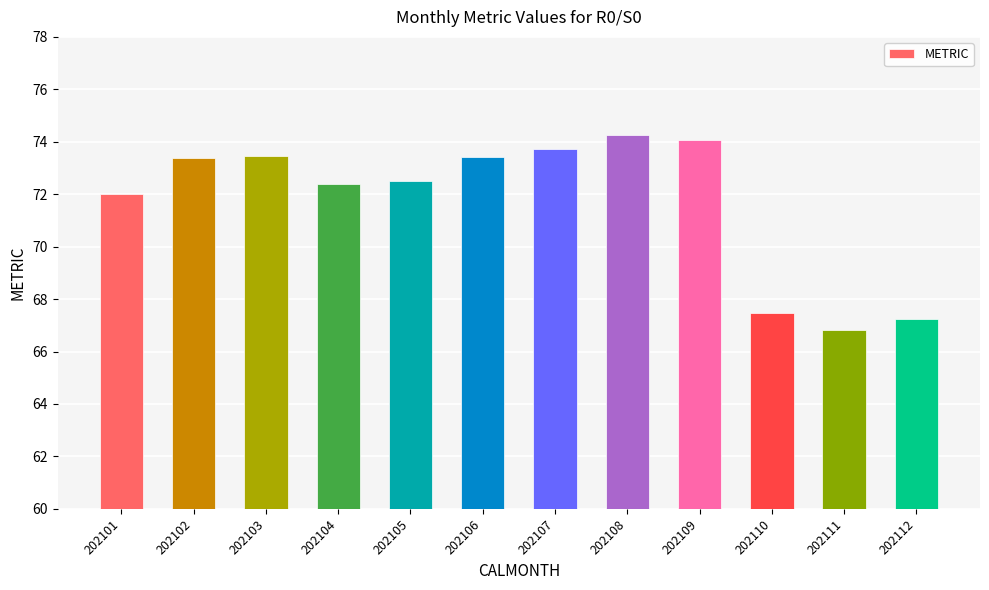

Reading left to right, transcribe all the data shown in this chart.

72.0	73.4	73.4	72.4	72.5	73.4	73.7	74.3	74.1	67.5	66.8	67.3